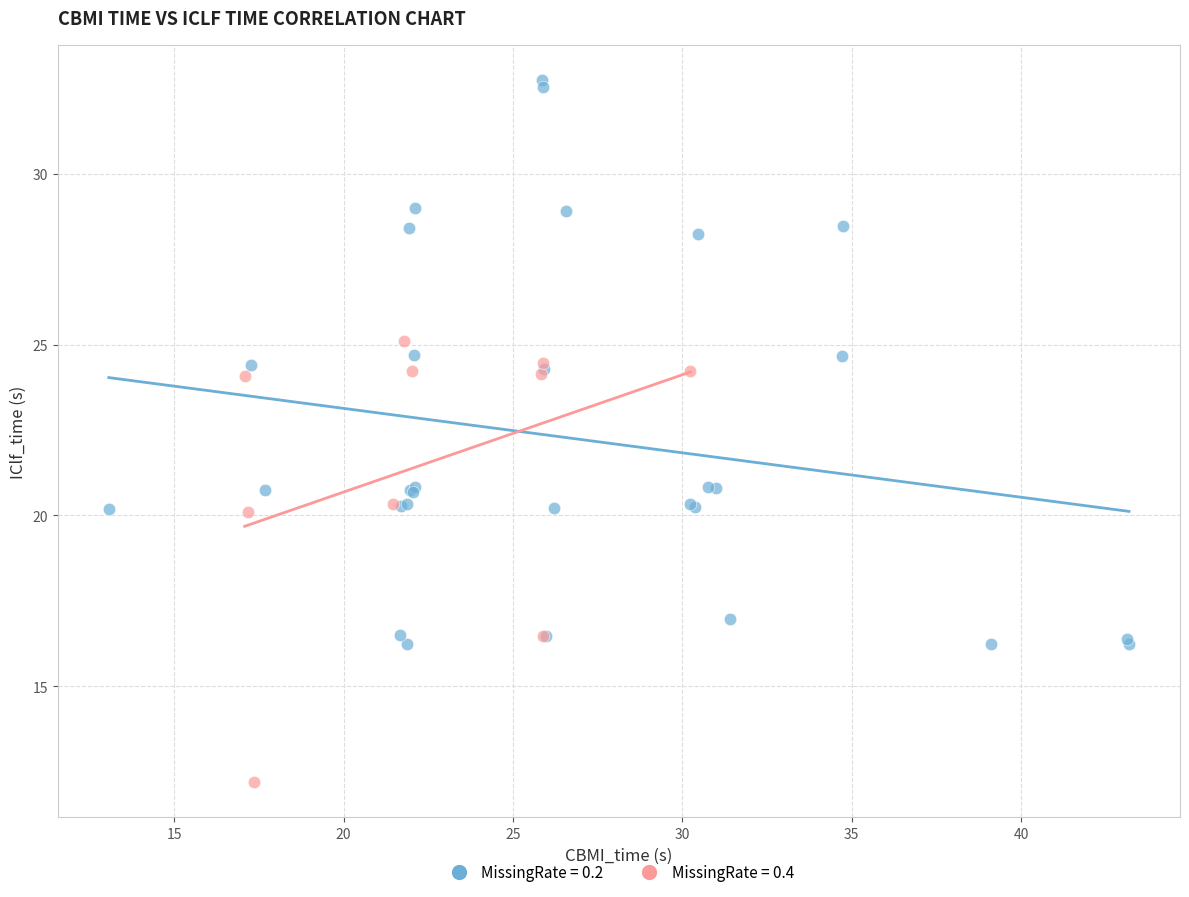

Which series contains the highest Y value?

MissingRate = 0.2